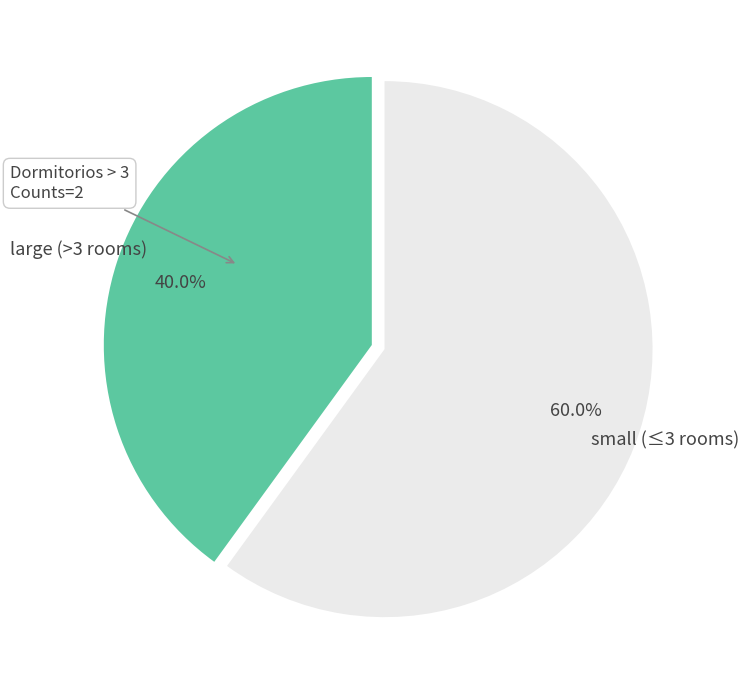

Which slice is the largest?

small (≤3 rooms)